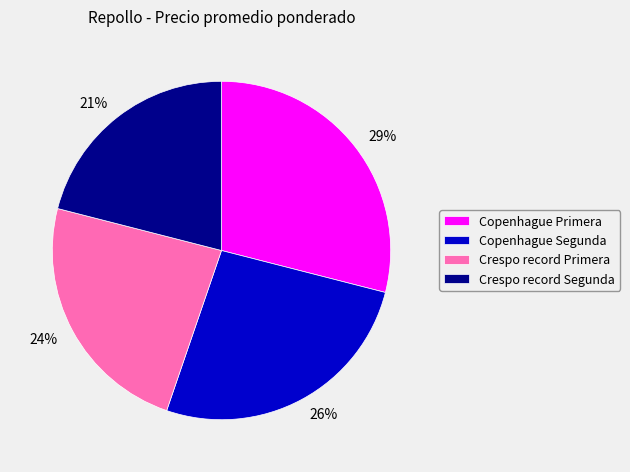

The Copenhague Segunda slice represents 37% of the pie. True or false?

False